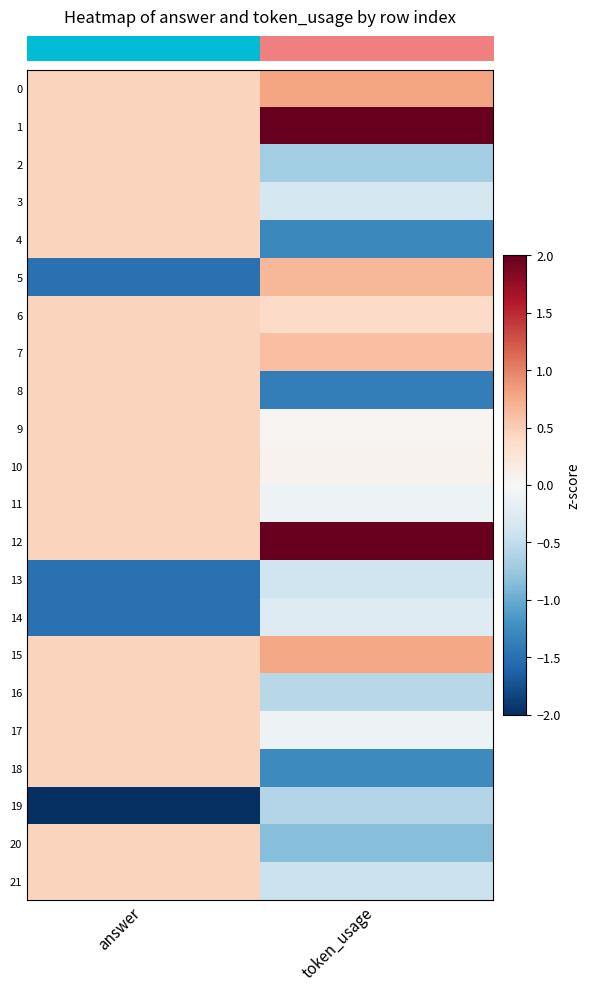

Reading left to right, what are all the values shown in this chart?

row_0: 0.4	0.8
row_1: 0.4	2.5
row_2: 0.4	-0.7
row_3: 0.4	-0.4
row_4: 0.4	-1.3
row_5: -1.5	0.7
row_6: 0.4	0.4
row_7: 0.4	0.6
row_8: 0.4	-1.4
row_9: 0.4	0.0
row_10: 0.4	0.1
row_11: 0.4	-0.1
row_12: 0.4	2.4
row_13: -1.5	-0.4
row_14: -1.5	-0.3
row_15: 0.4	0.8
row_16: 0.4	-0.6
row_17: 0.4	-0.1
row_18: 0.4	-1.3
row_19: -3.4	-0.6
row_20: 0.4	-0.8
row_21: 0.4	-0.4